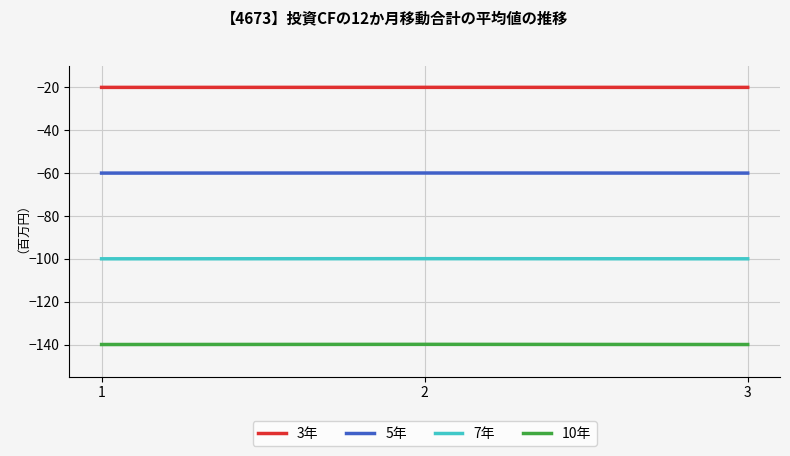

What is the difference between the highest and lowest values at 1?

120.0